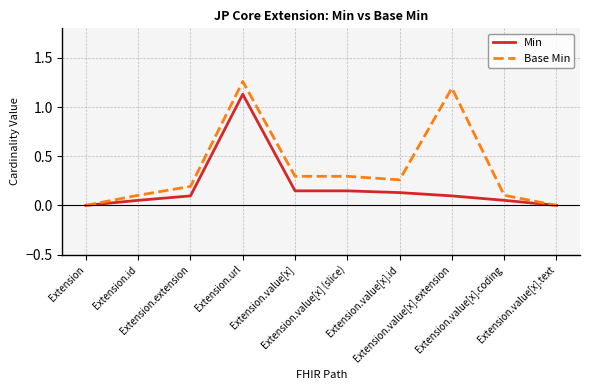

Which series has the widest spread of values?

Base Min